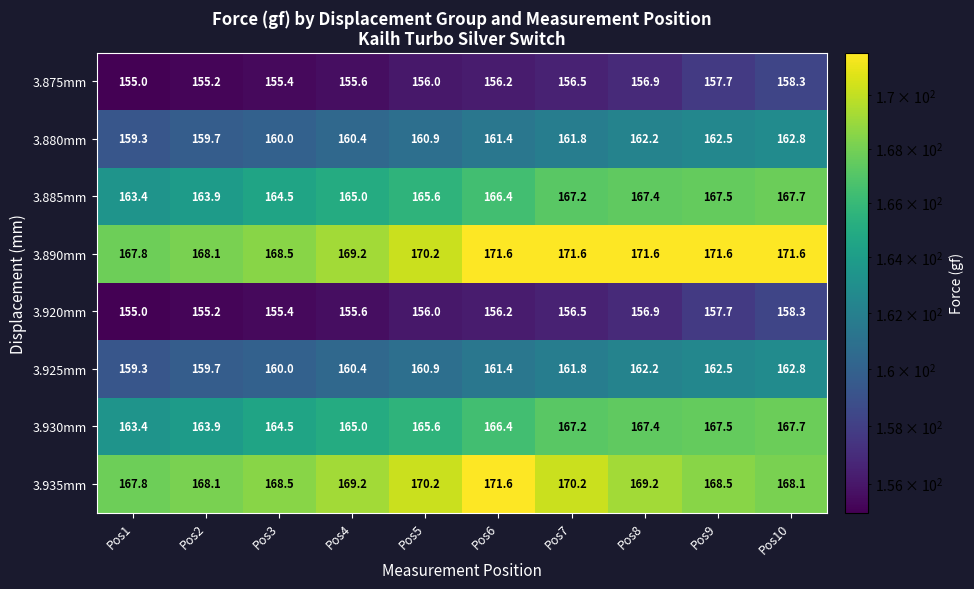

The 3.920mm series shows 229.4 at Pos5. True or false?

False